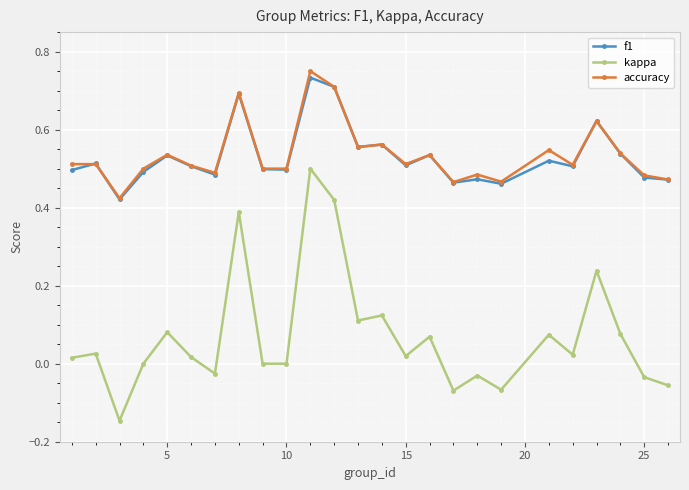

Which series has the widest spread of values?

kappa